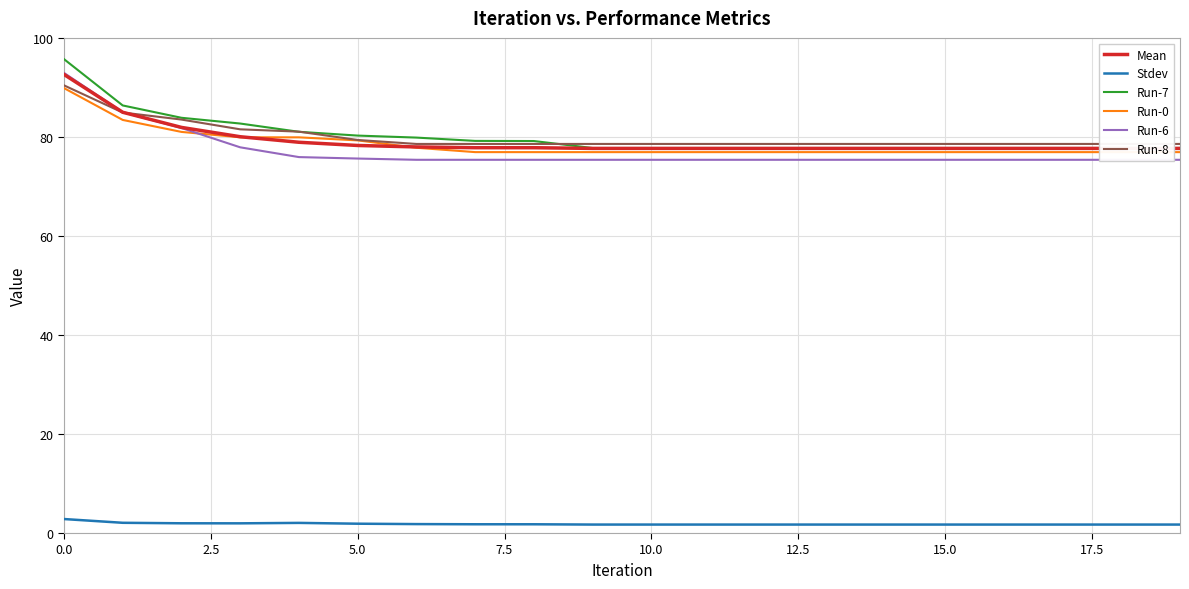

Reading left to right, what are all the values shown in this chart?

Mean: 92.6	85.0	81.9	80.0	78.9	78.3	78.0	77.8	77.8	77.7	77.7	77.7	77.7	77.7	77.7	77.7	77.7	77.7	77.7	77.7
Stdev: 2.8	2.1	2.0	2.0	2.0	1.9	1.8	1.8	1.8	1.7	1.7	1.7	1.7	1.7	1.7	1.7	1.7	1.7	1.7	1.7
Run-7: 95.7	86.4	83.9	82.7	81.0	80.3	79.9	79.2	79.2	77.8	77.8	77.8	77.8	77.8	77.8	77.8	77.8	77.8	77.8	77.8
Run-0: 89.9	83.4	81.0	79.9	79.9	79.3	77.8	76.9	76.9	76.9	76.9	76.9	76.9	76.9	76.9	76.9	76.9	76.9	76.9	76.9
Run-6: 92.9	85.0	81.8	77.9	75.9	75.6	75.4	75.4	75.4	75.4	75.4	75.4	75.4	75.4	75.4	75.4	75.4	75.4	75.4	75.4
Run-8: 90.4	84.9	83.5	81.5	81.1	79.4	78.6	78.6	78.6	78.6	78.6	78.6	78.6	78.6	78.6	78.6	78.6	78.6	78.6	78.6